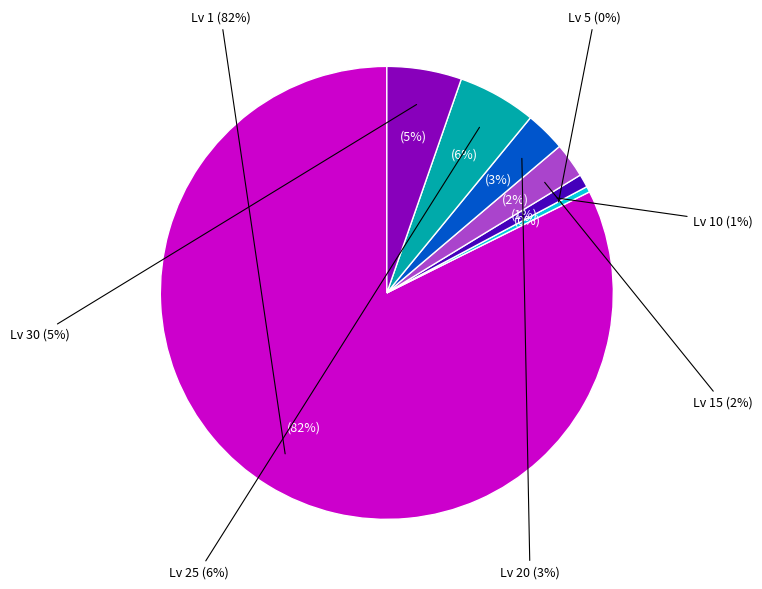

Is there a majority slice in this chart?

Yes